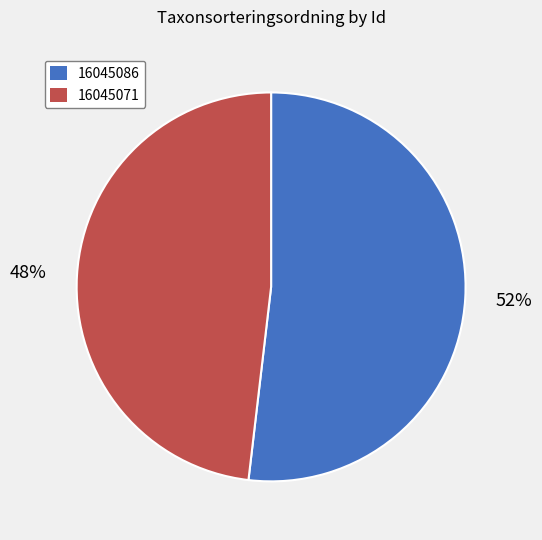

Between 16045071 and 16045086, which is larger?

16045086